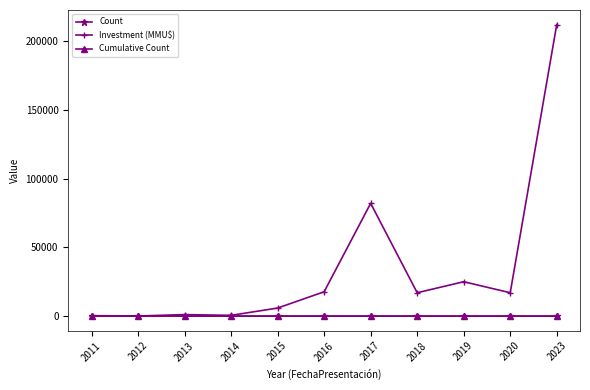

What is the maximum value shown in the chart?

212000